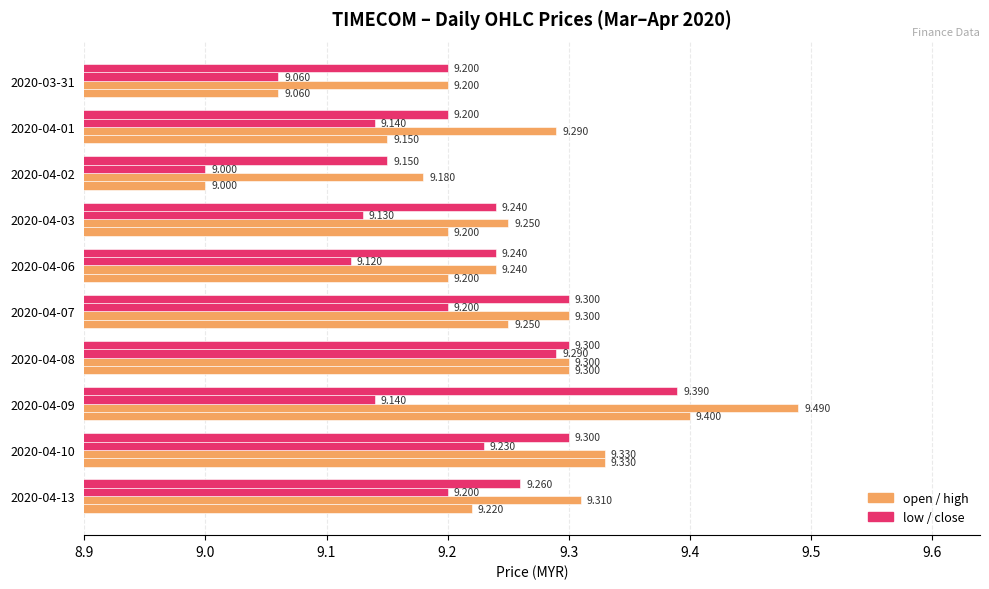

Count the number of data series in this chart.

4